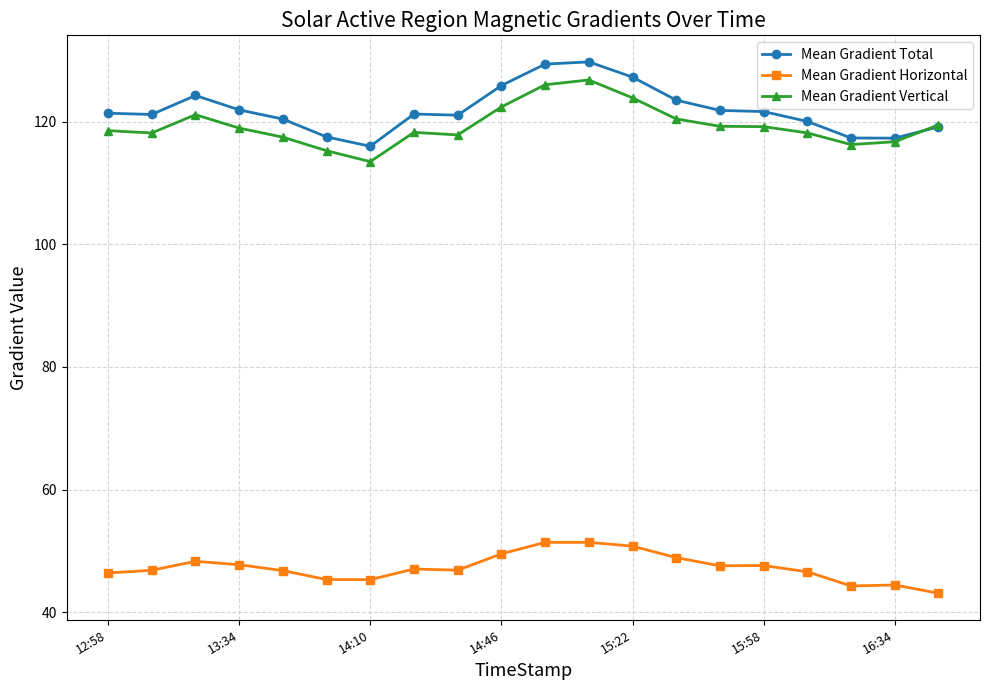

What is the value of the Mean Gradient Total point at the 15th from the left?

121.8